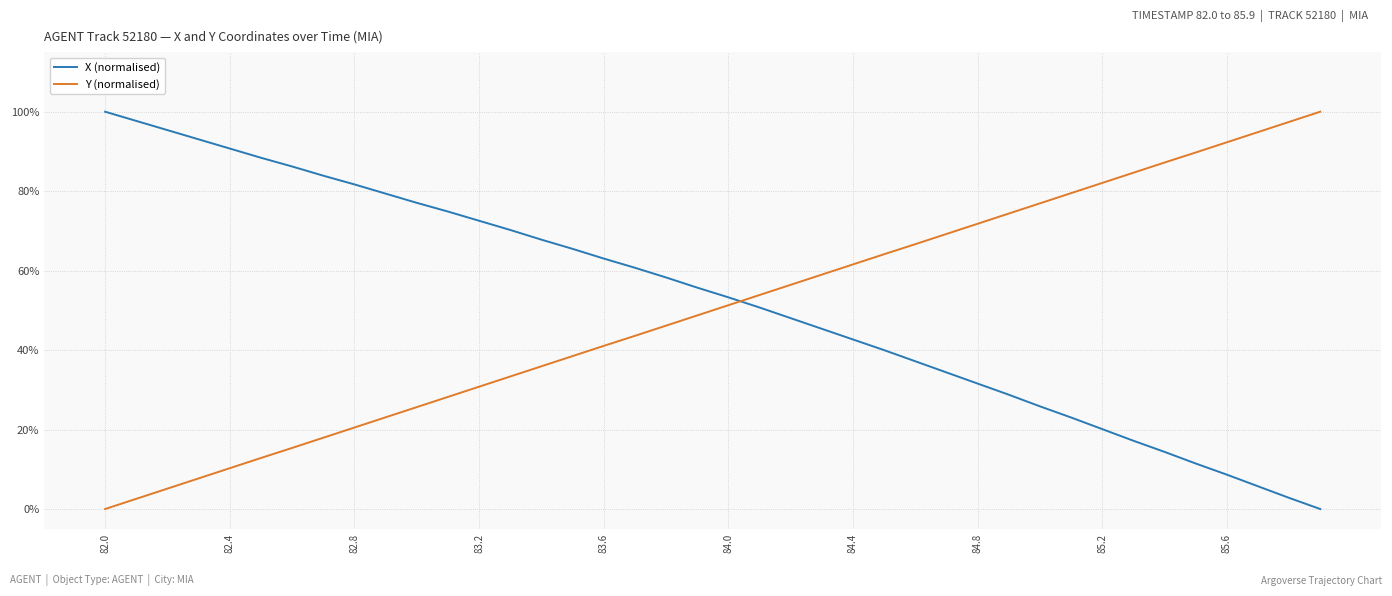

True or false: Y (normalised) and X (normalised) cross at least once.

True